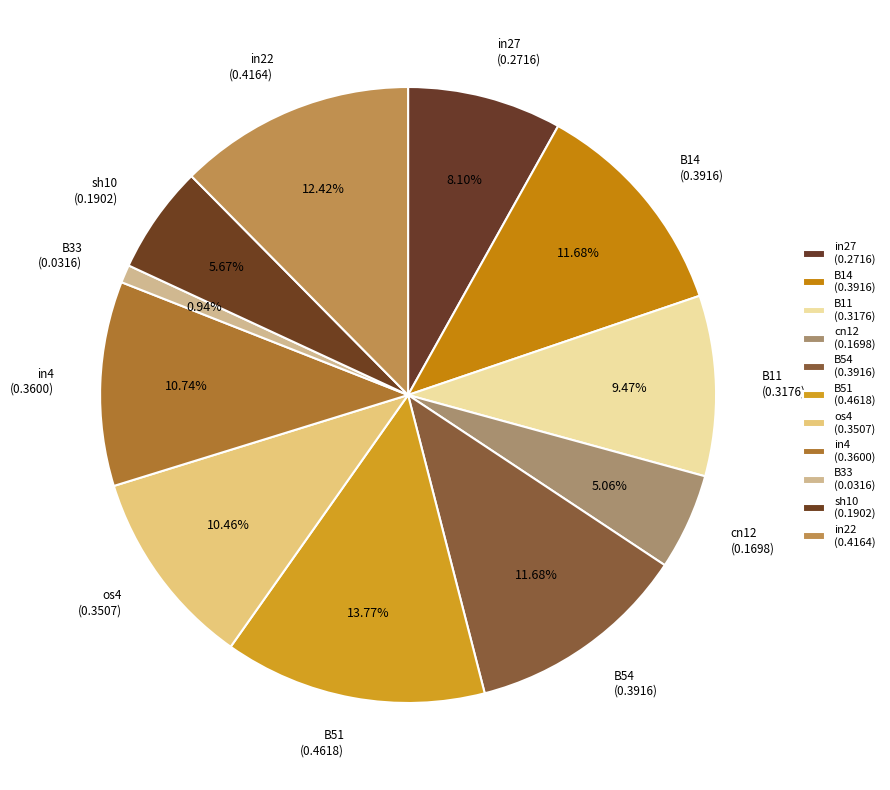

Is it true that in22 is 1% of the pie?

False